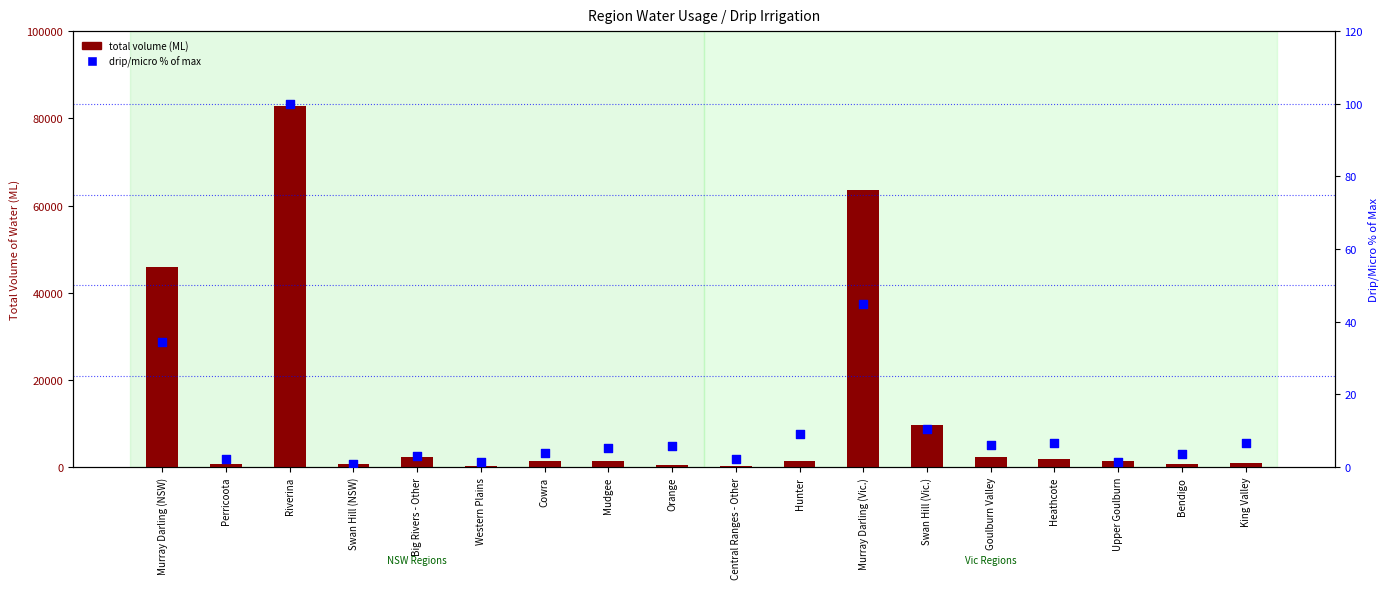

Which series contains the highest Y value?

total volume (ML)